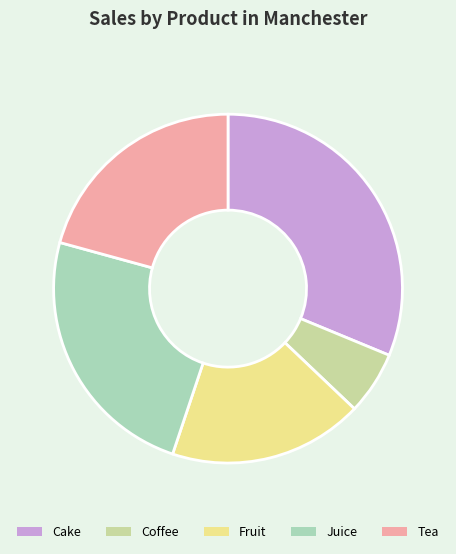

Which slice is the largest?

Cake